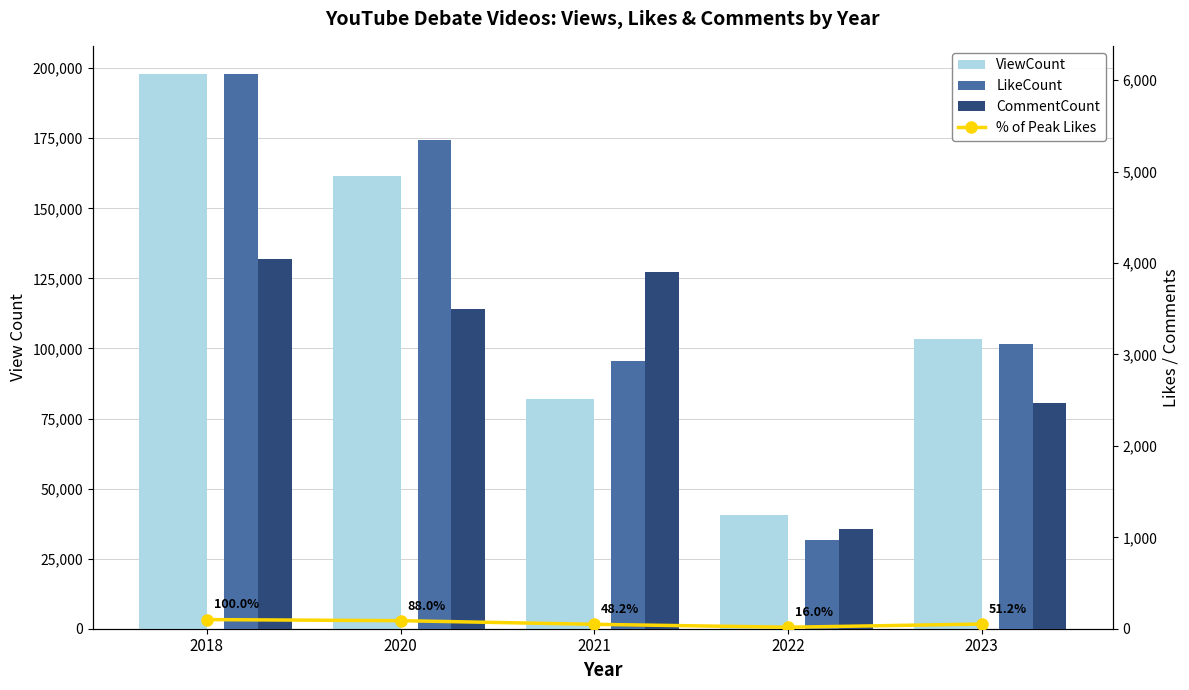

Reading right to left, what are all the values shown in this chart?

ViewCount: 103438.0	40442.0	82135.0	161391.0	198069.0
% of Peak Likes: 51.2	16.0	48.2	88.0	100.0
LikeCount: 3110.0	970.0	2925.0	5345.0	6072.0
CommentCount: 2469.0	1090.0	3905.0	3500.0	4048.0